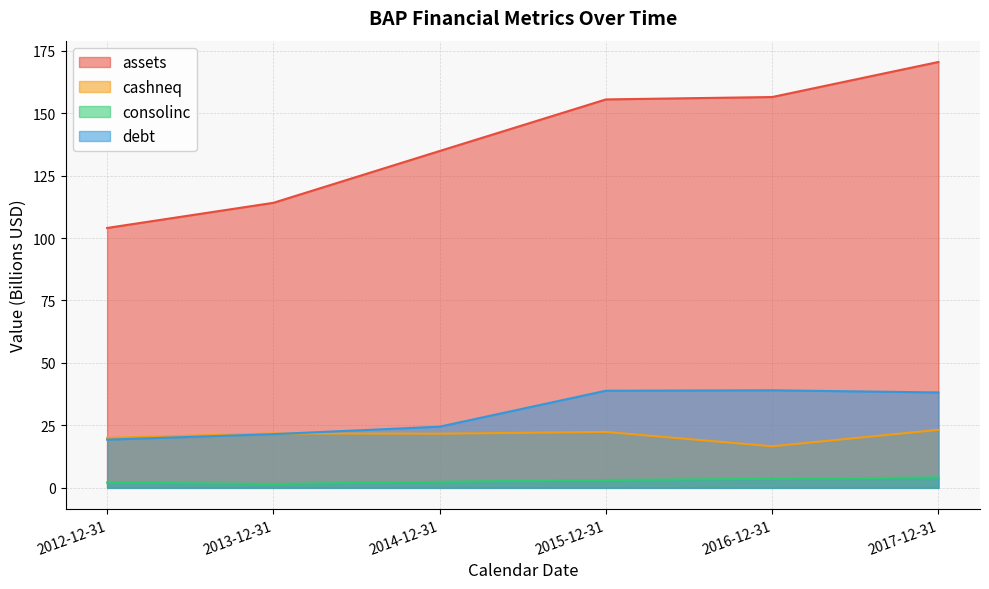

True or false: assets and debt intersect in this chart.

False